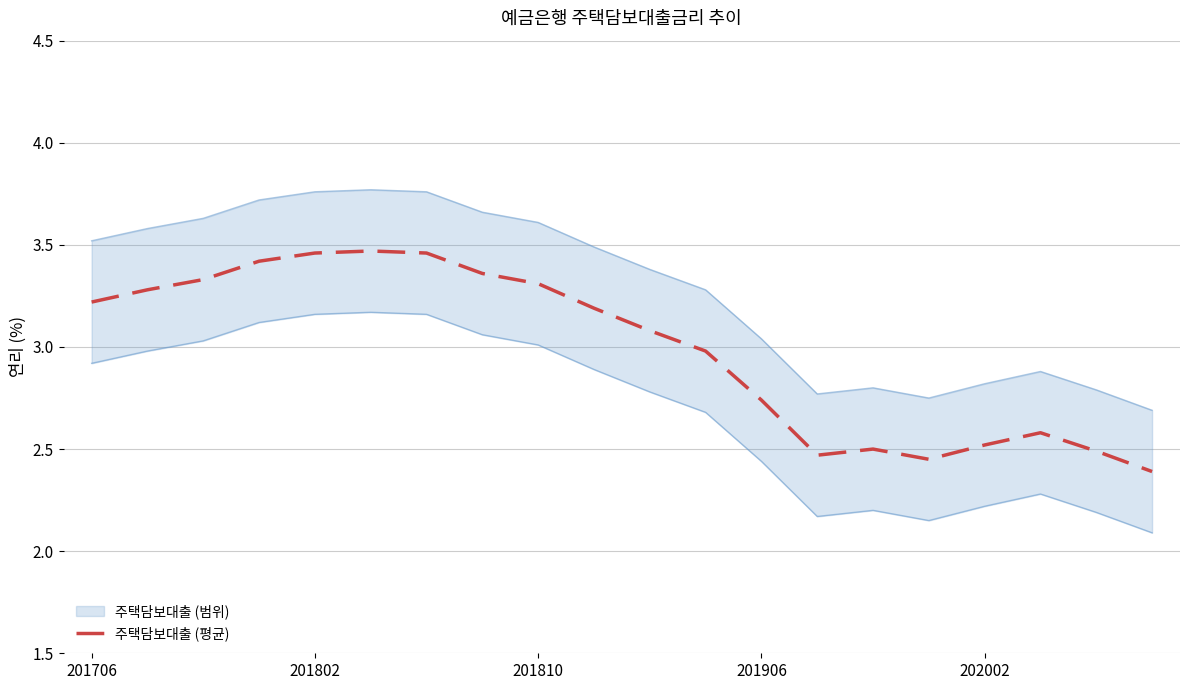

How many interior local valleys (lower than both neighbors) does the data have?

2